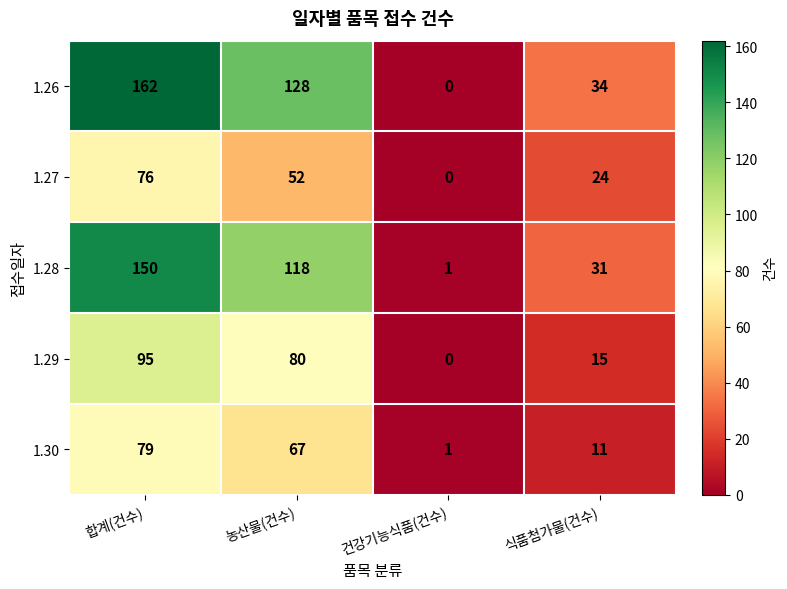

Is it true that 1.26 equals 162 at 합계(건수)?

True